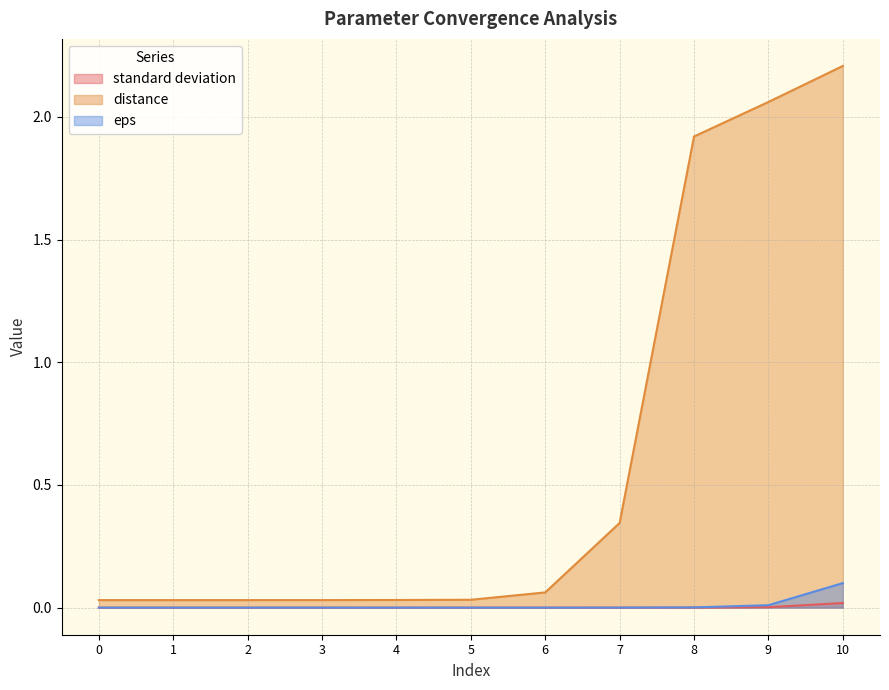

Does the chart have visible grid lines?

Yes